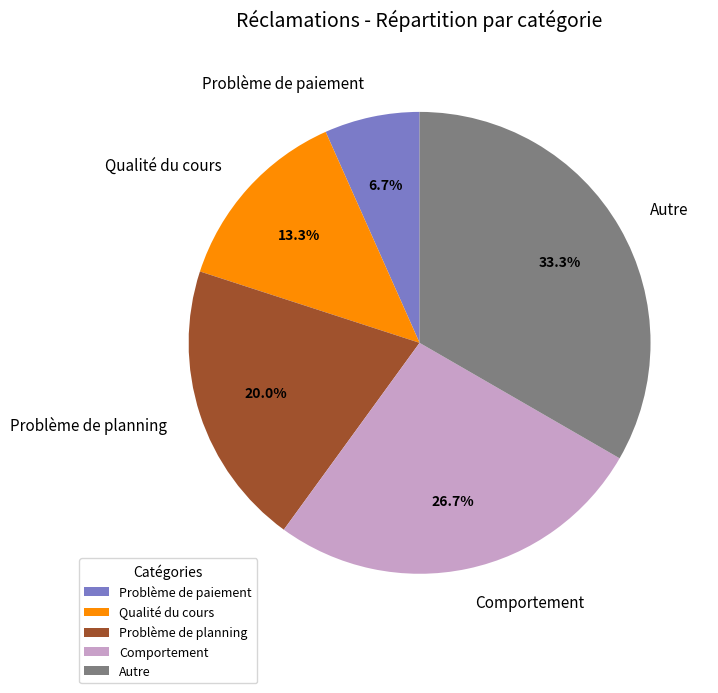

Combined, do Qualité du cours and Autre account for over 50%?

No